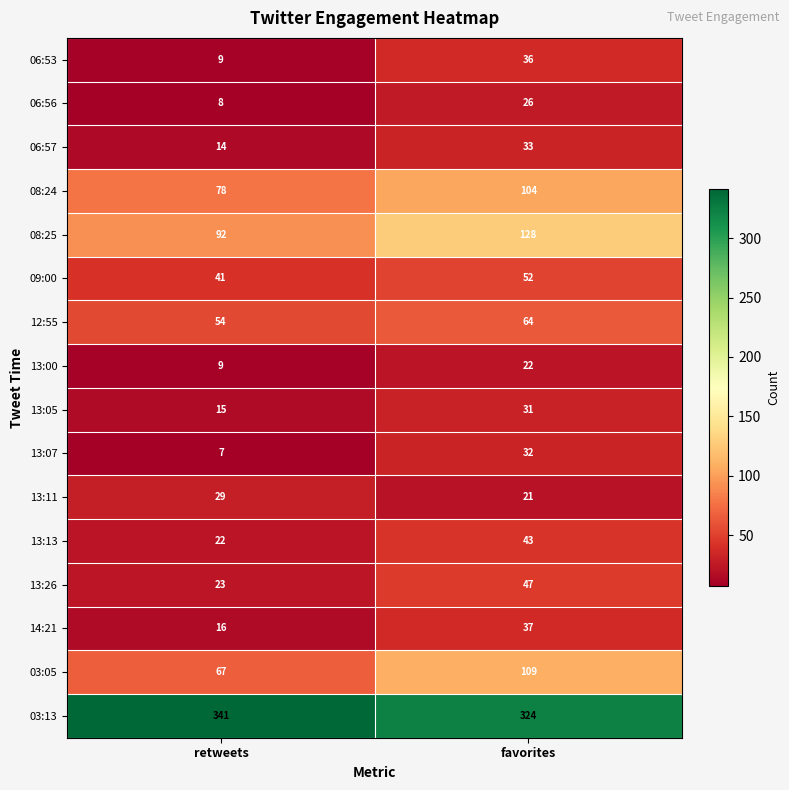

Is the value of 13:26 at favorites greater than the value of 13:11 at favorites?

Yes